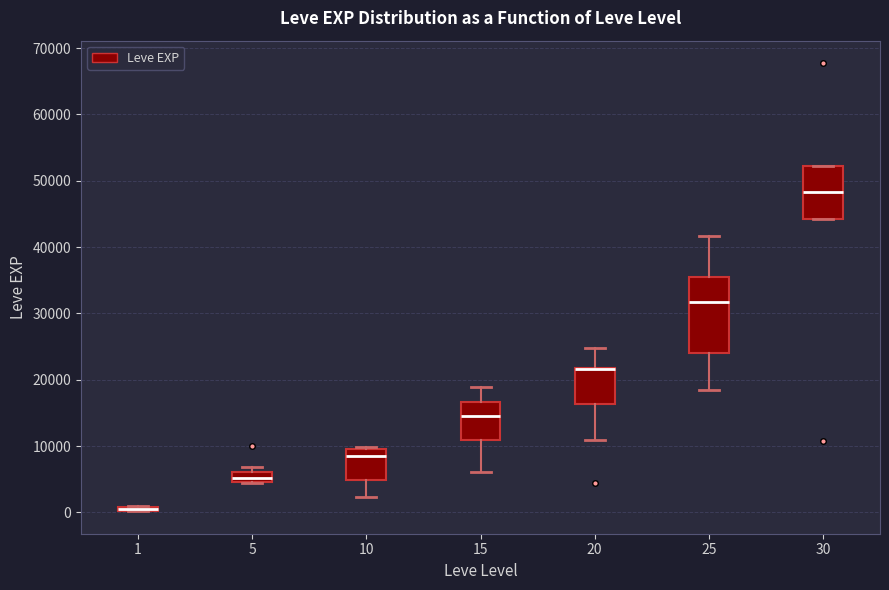

Which box is the tallest, from its lower edge to its upper edge?

25